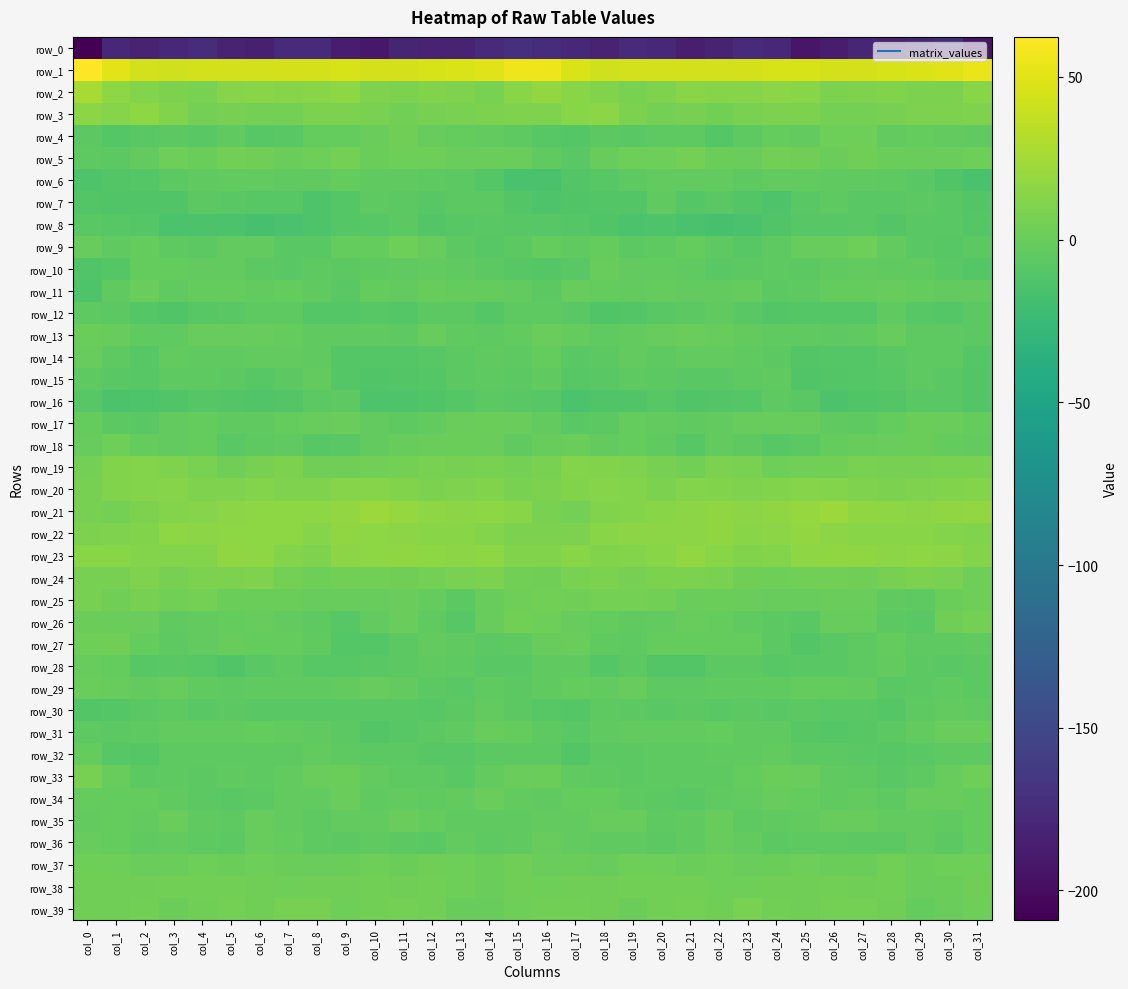

How many values in the row_1 series are below 45?

16